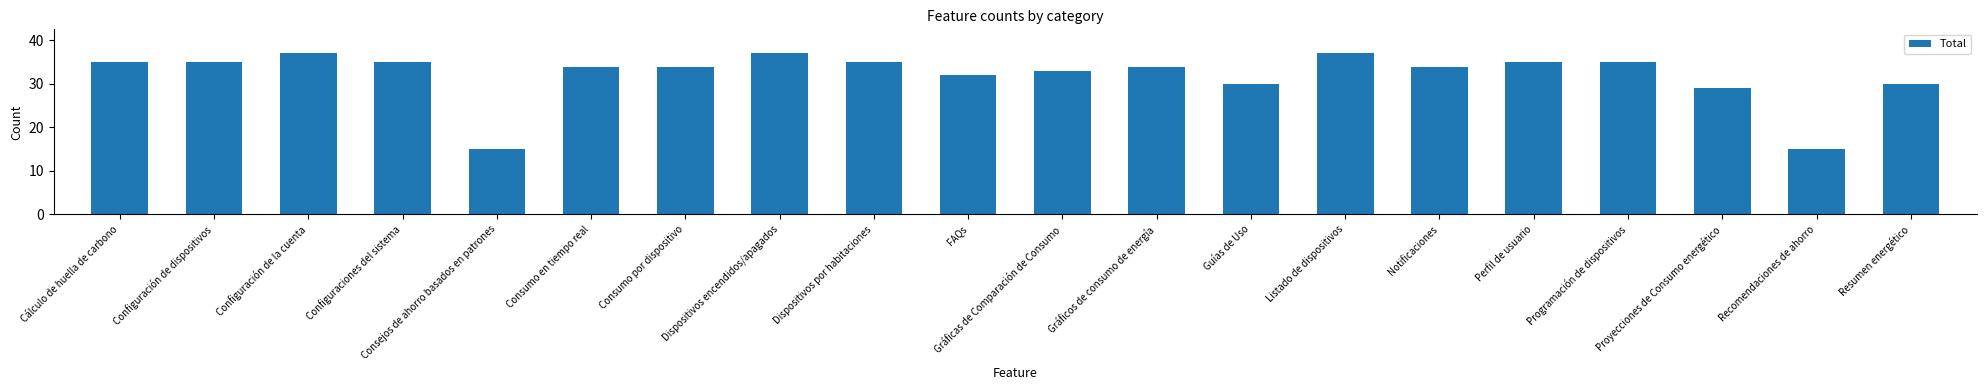

What is the sum of the values at Consumo en tiempo real and Cálculo de huella de carbono?

69